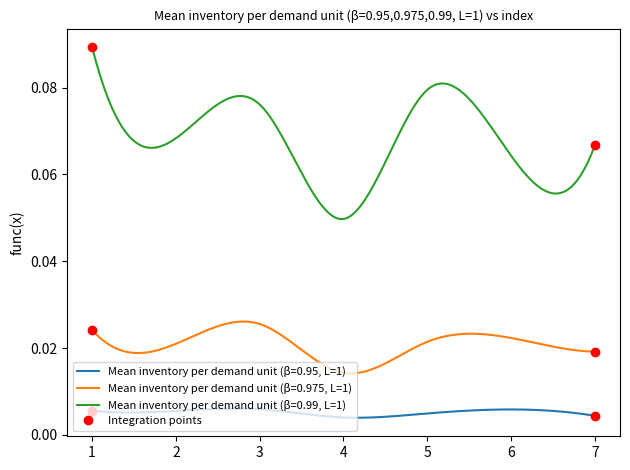

True or false: Mean inventory per demand unit (β=0.95, L=1) and Mean inventory per demand unit (β=0.975, L=1) intersect in this chart.

False